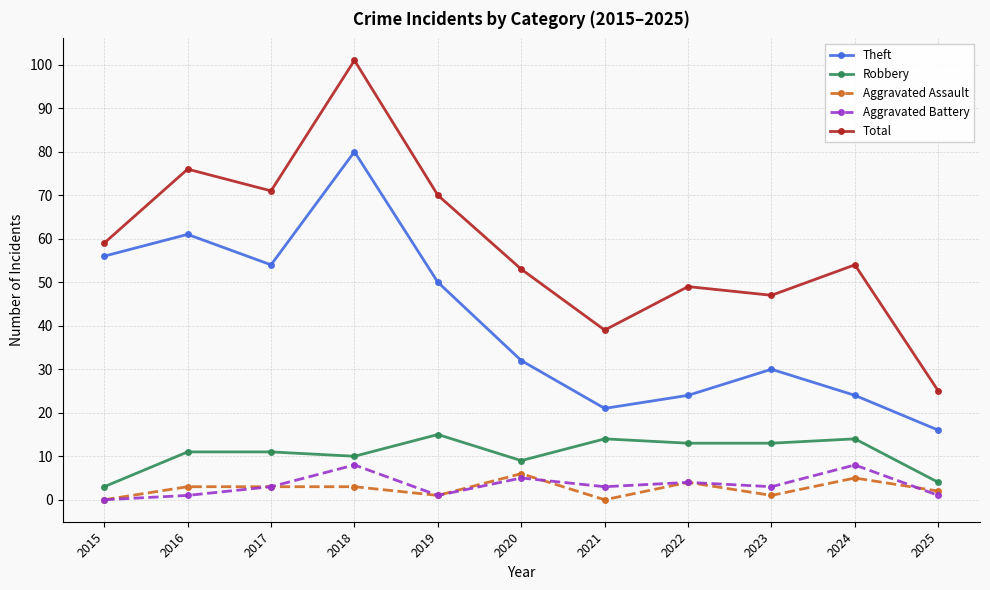

At which label is Total closest to 63?

2015